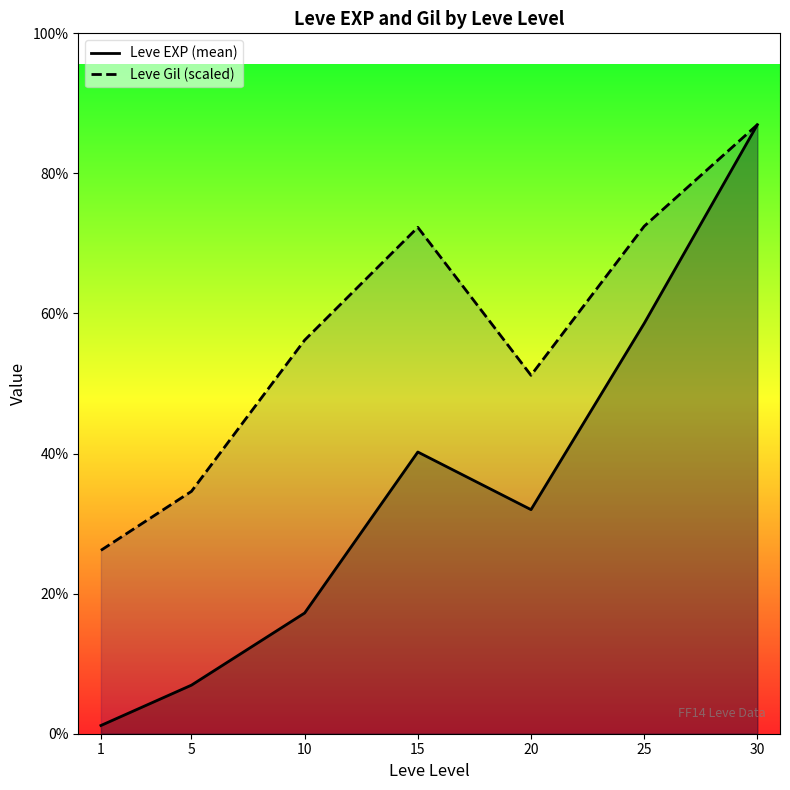

Which series has the widest spread of values?

Leve EXP (mean)